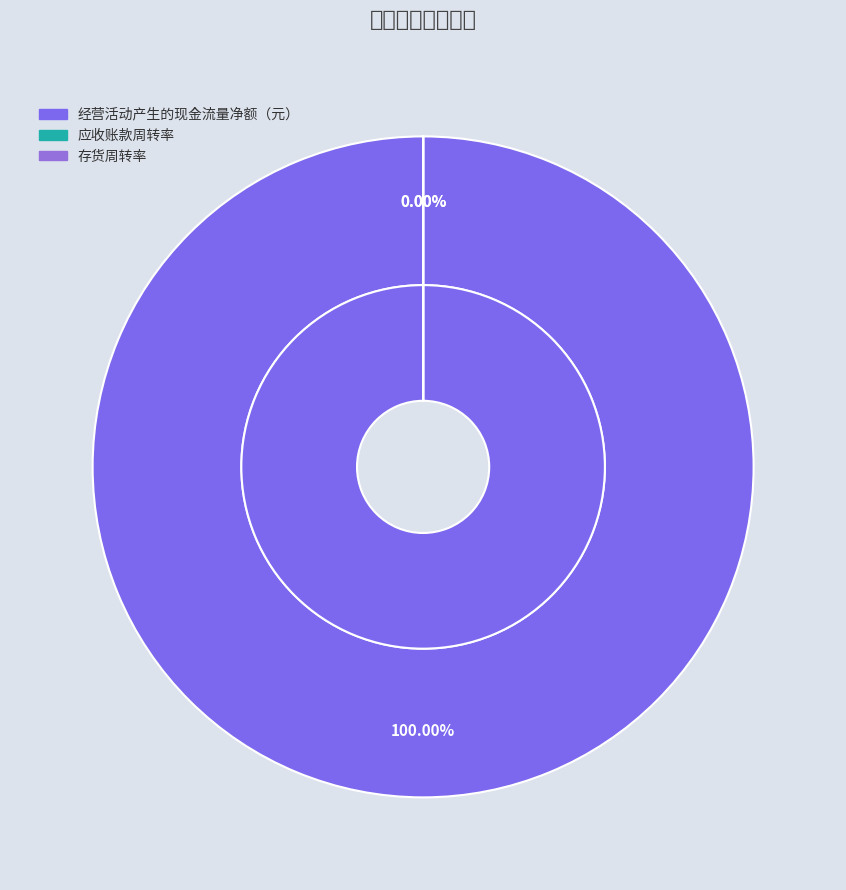

Does 经营活动产生的现金流量净额（元） represent more than half of the total?

Yes